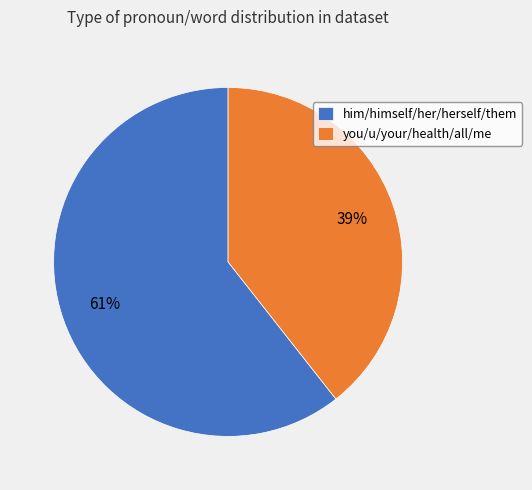

Which has a higher value, him/himself/her/herself/them or you/u/your/health/all/me?

him/himself/her/herself/them